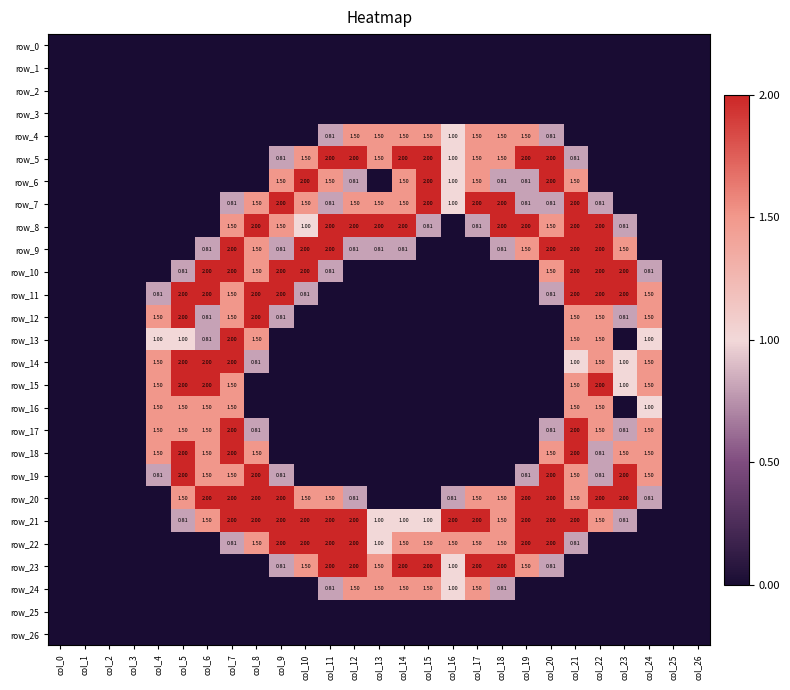

List the labels in order of row_10 value, largest first.

col_6, col_7, col_9, col_10, col_21, col_22, col_23, col_8, col_20, col_5, col_11, col_24, col_0, col_1, col_2, col_3, col_4, col_12, col_13, col_14, col_15, col_16, col_17, col_18, col_19, col_25, col_26